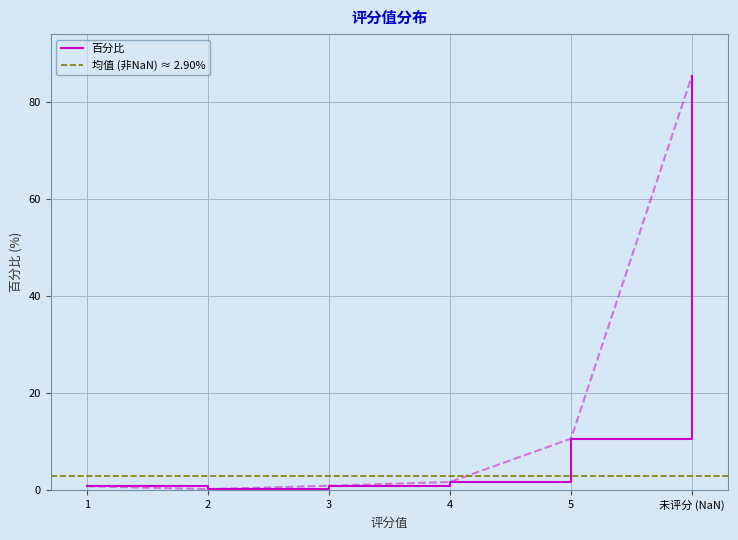

How many data points are less than 1?

3